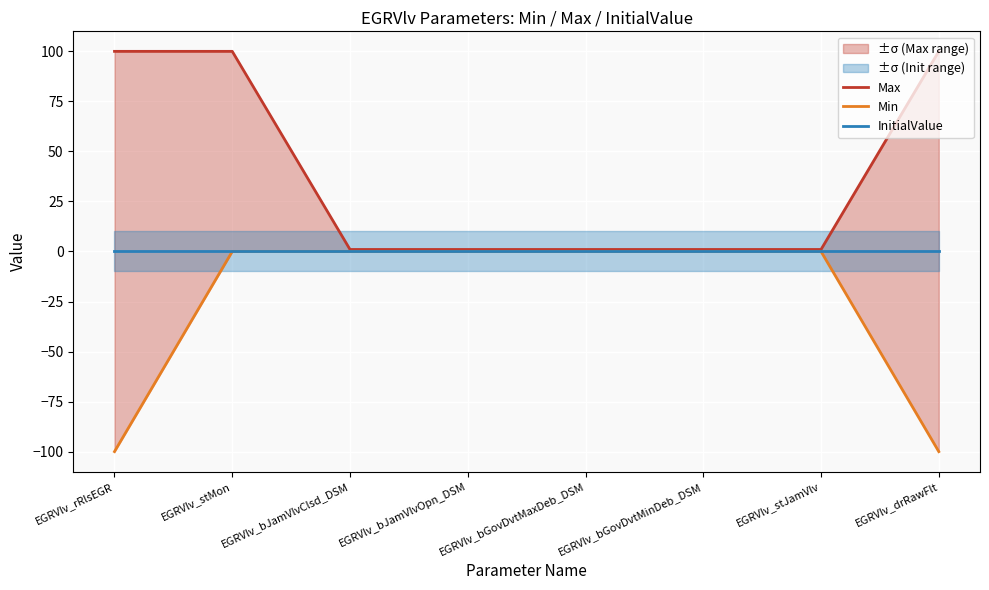

What is the difference between the second highest and second lowest values in the Max series?

99